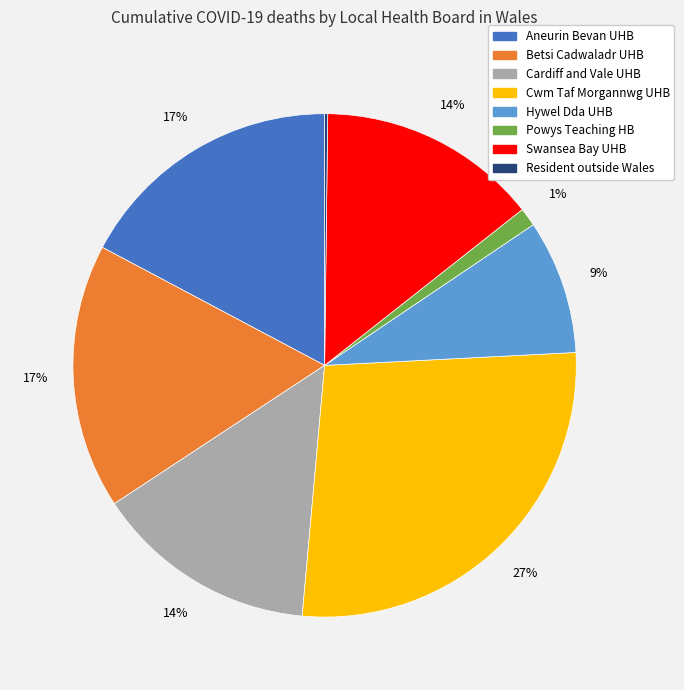

Is there any slice that represents more than half of the pie?

No